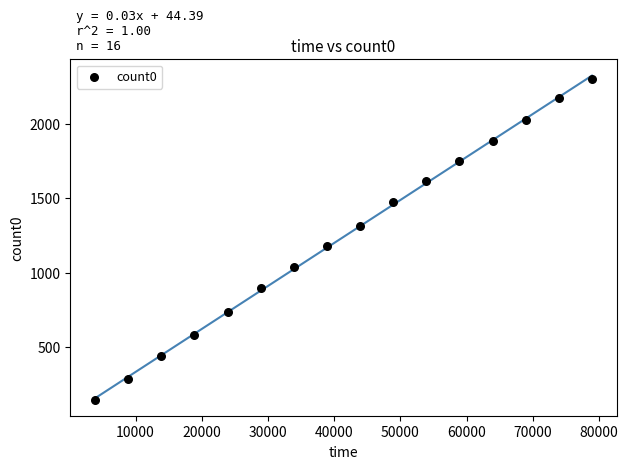

What Y value in the scatter plot is closest to 1225?

1176